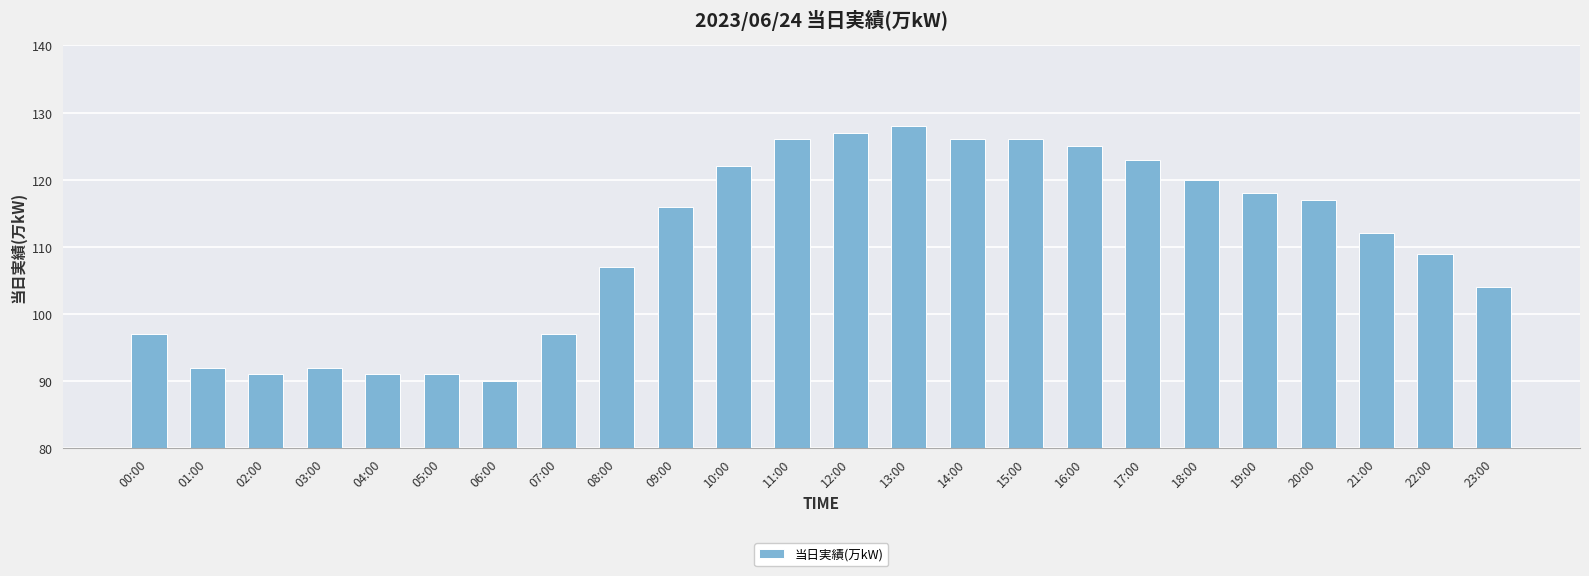

At which label is the value closest to 109?

22:00